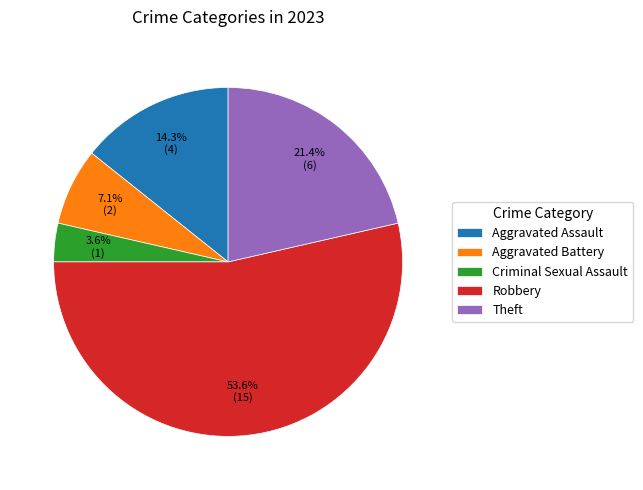

To the nearest percent, what percentage of the pie is Theft?

21%